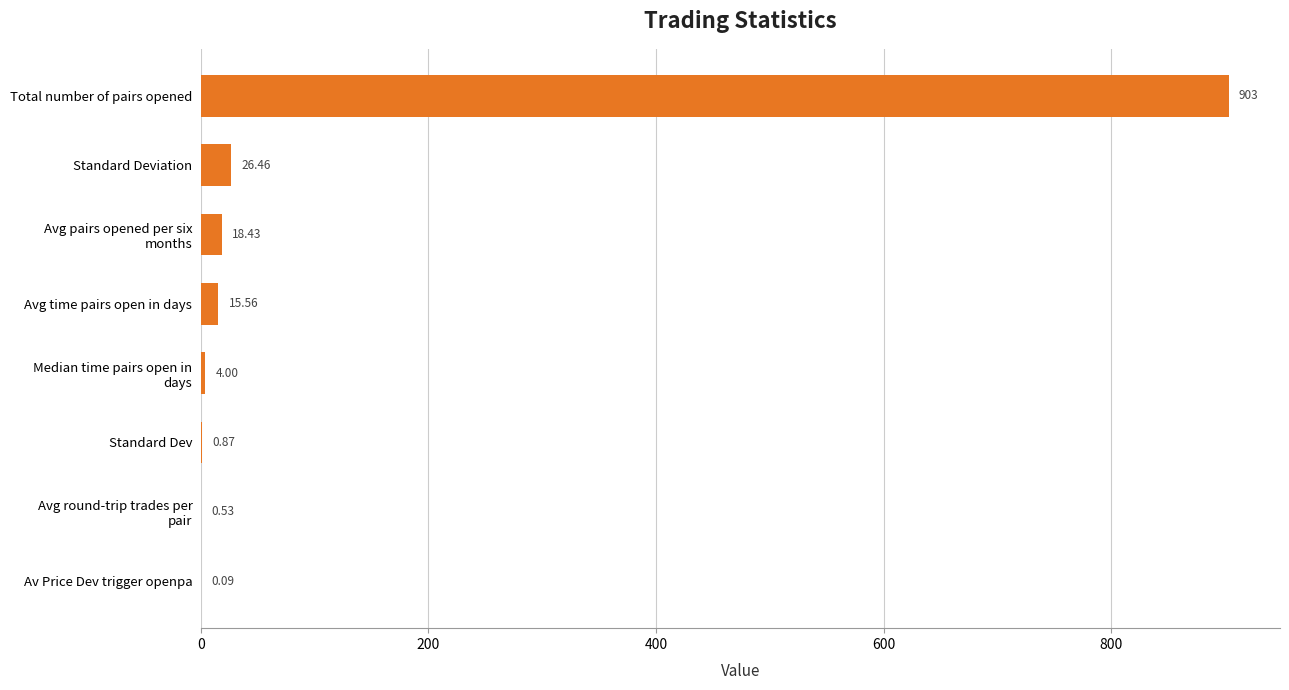

What is the sum of all values?

968.9